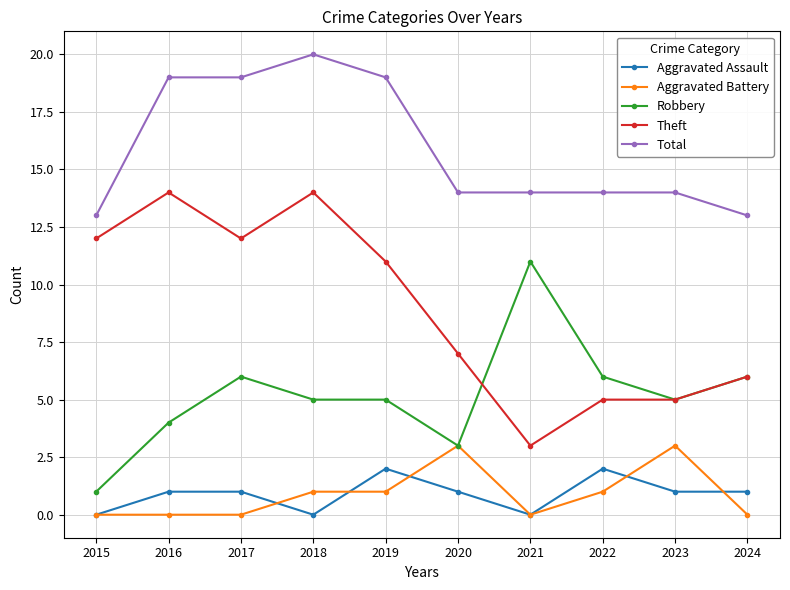

What is the average value of the Aggravated Assault series?

1